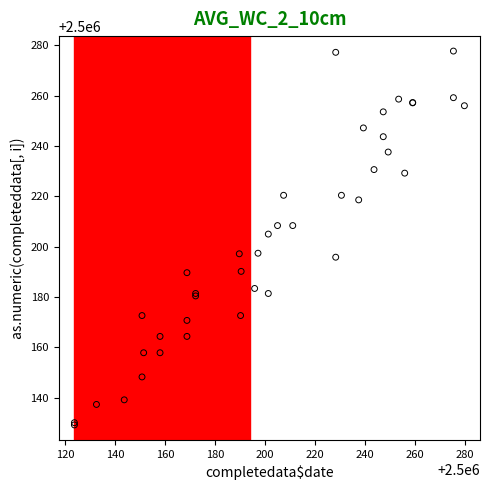

What Y value in the scatter plot is closest to 2500203?

2500205.0